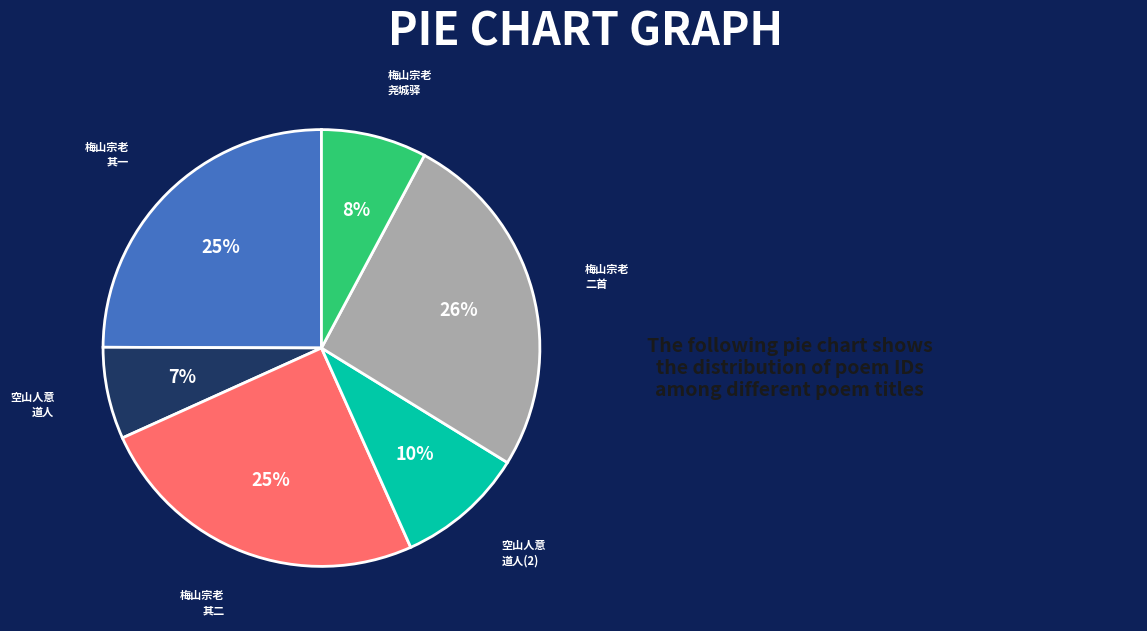

To the nearest percent, what is the difference between the largest and smallest slice percentages?

19%